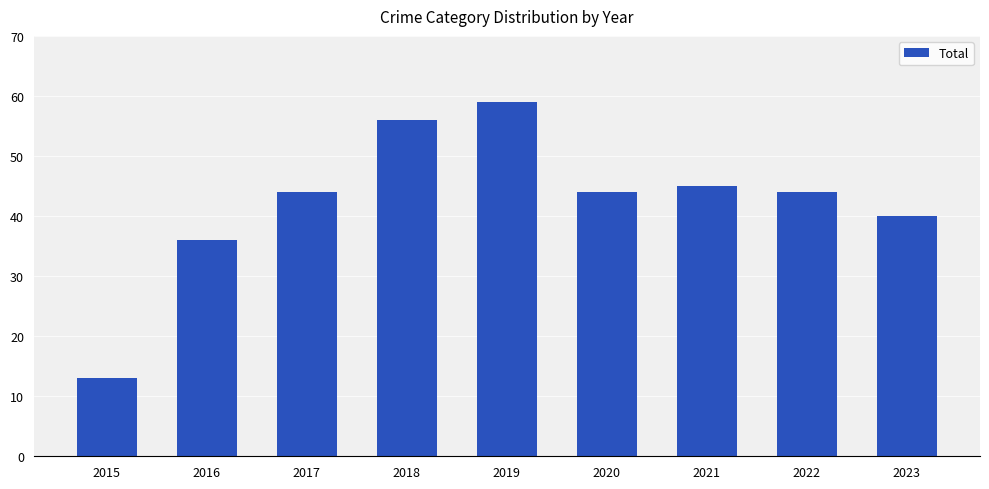

What is the value of the 2nd bar from the left?

36